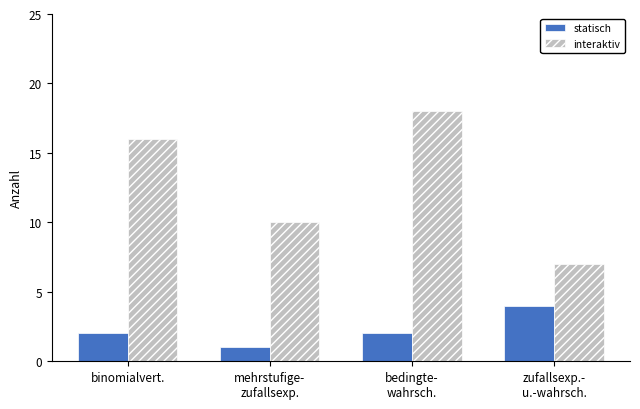

What is the difference between the highest and lowest values at binomialvert.?

14